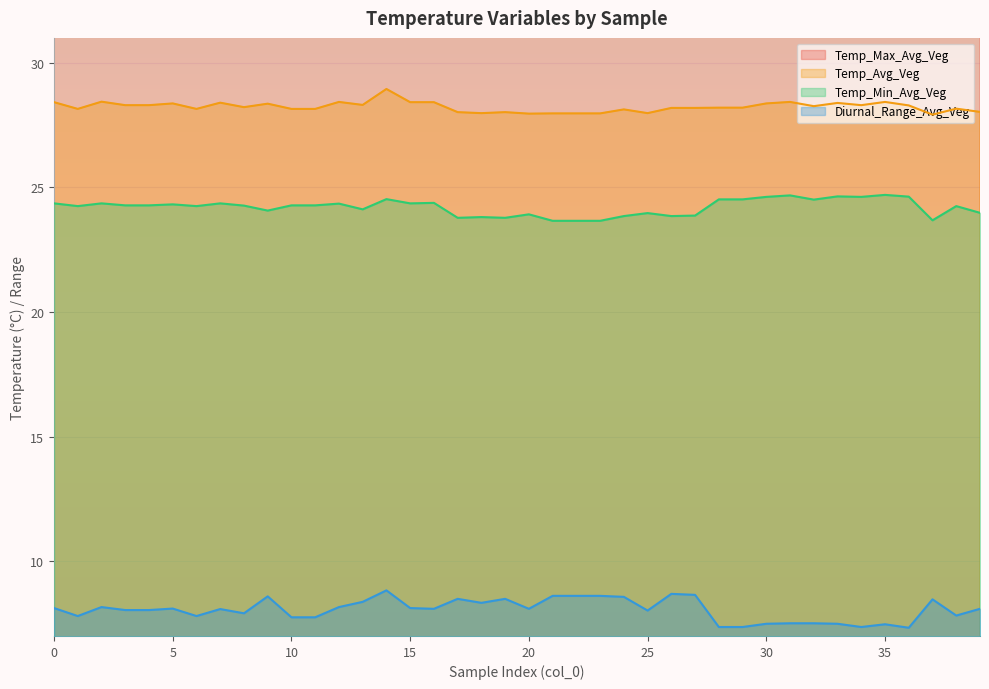

What is the sum of the Temp_Max_Avg_Veg values at 31 and 0?

64.7